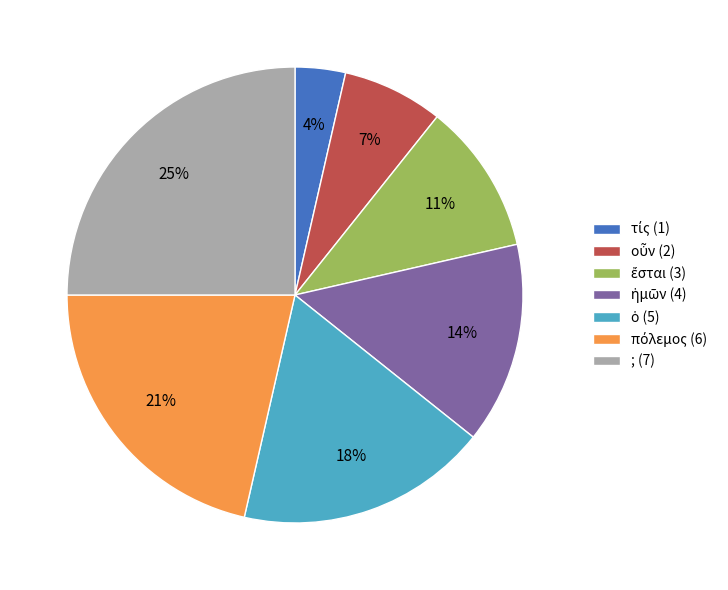

To the nearest percent, what is the difference between the largest and smallest slice percentages?

21%